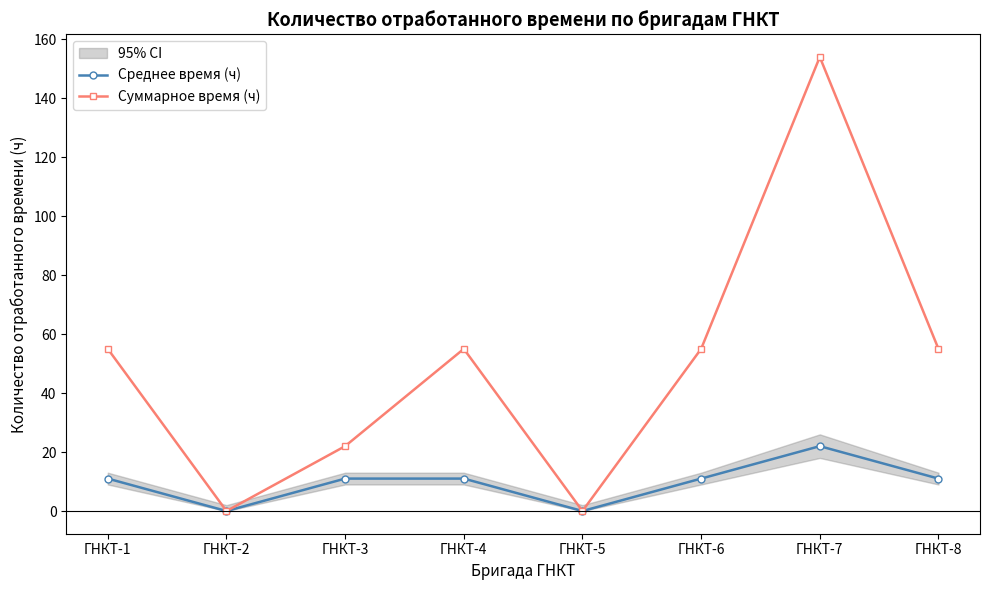

What is the value of the Суммарное время (ч) point at the 6th from the left?

55